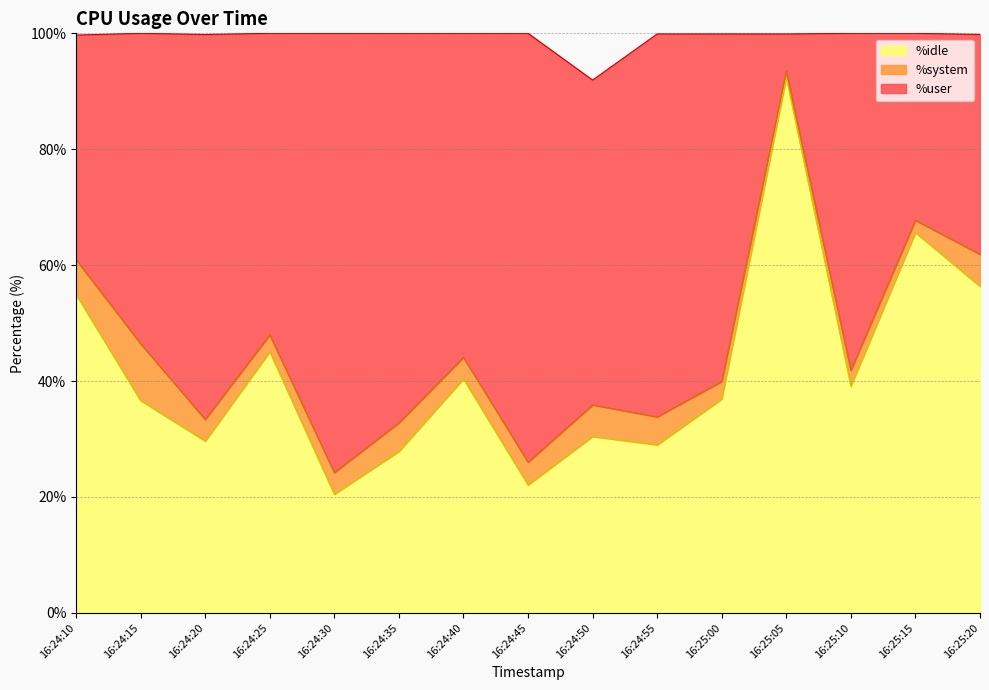

Is it true that %idle equals 56.3 at 16:25:20?

True